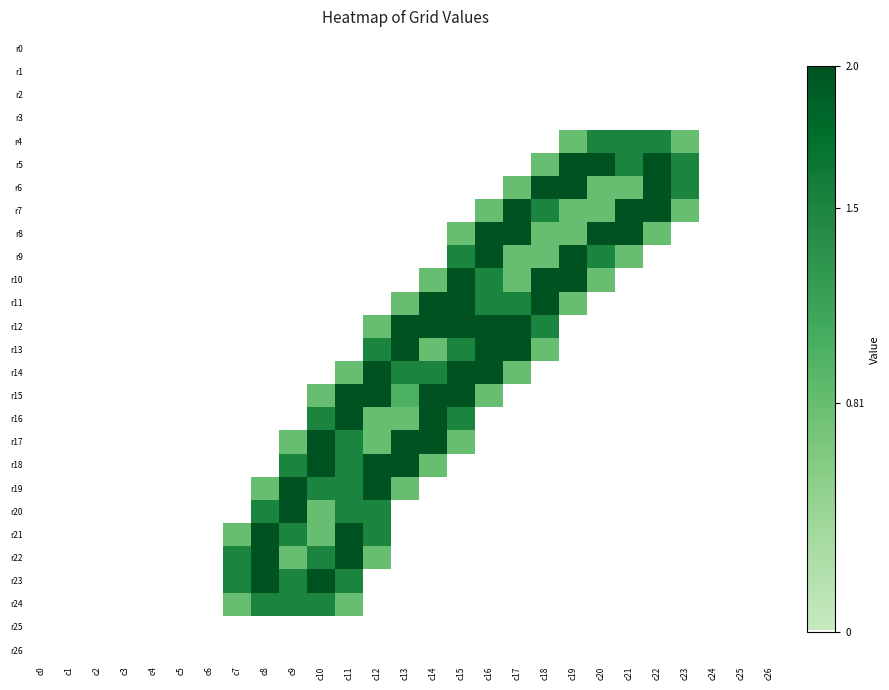

What is the total value across all series at c22?

8.3